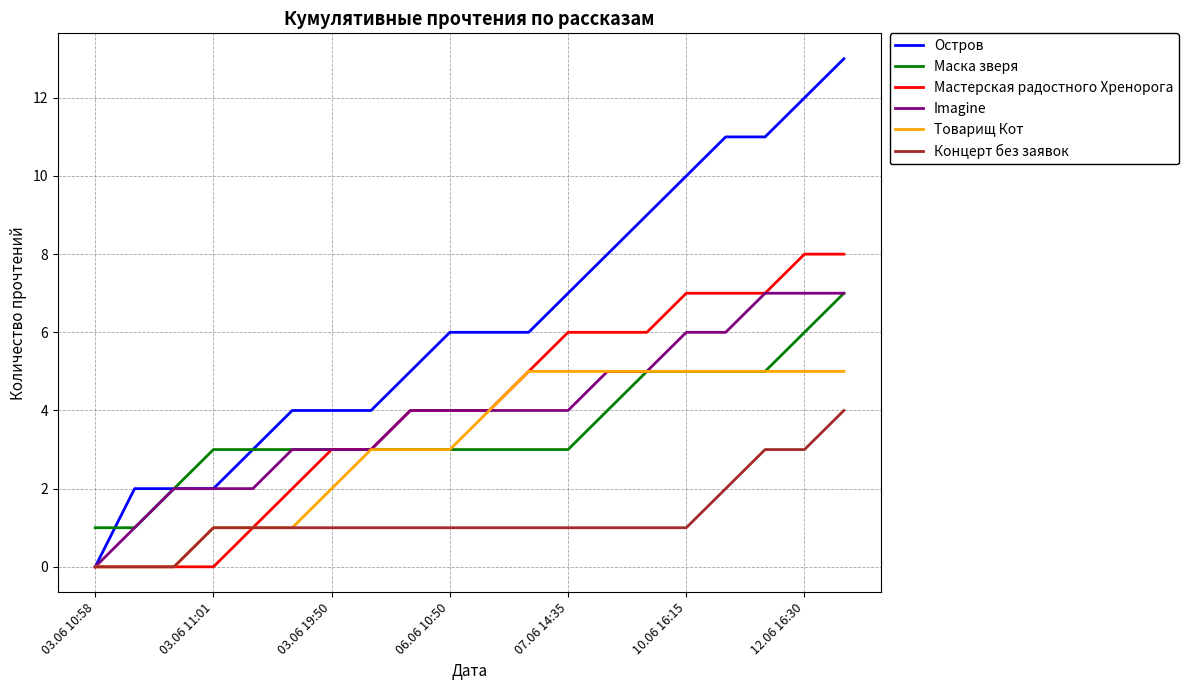

True or false: Концерт без заявок and Маска зверя cross at least once.

False